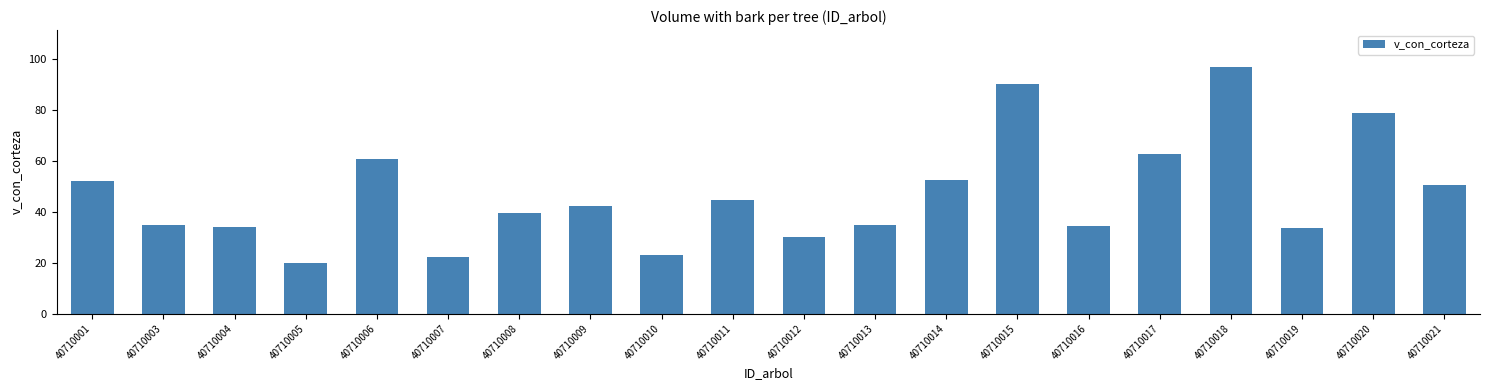

Is it true that the value at 40710010 is 10.9?

False